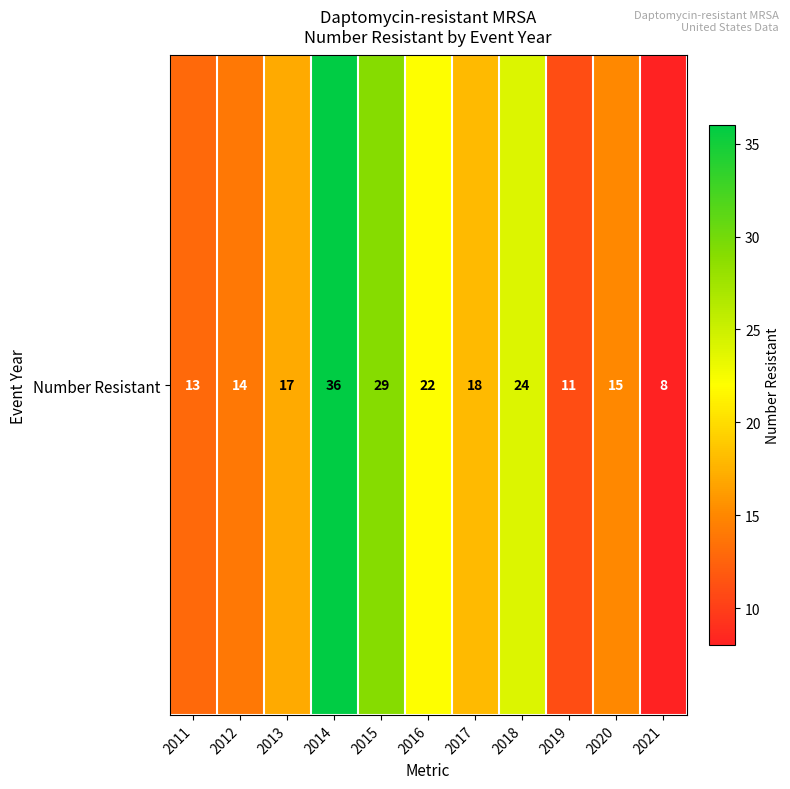

Reading left to right, extract all data points from this chart.

2011=13	2012=14	2013=17	2014=36	2015=29	2016=22	2017=18	2018=24	2019=11	2020=15	2021=8